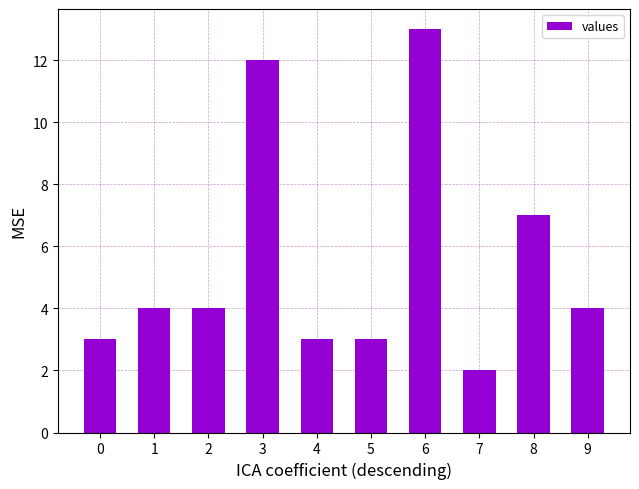

Are the bars horizontal?

No